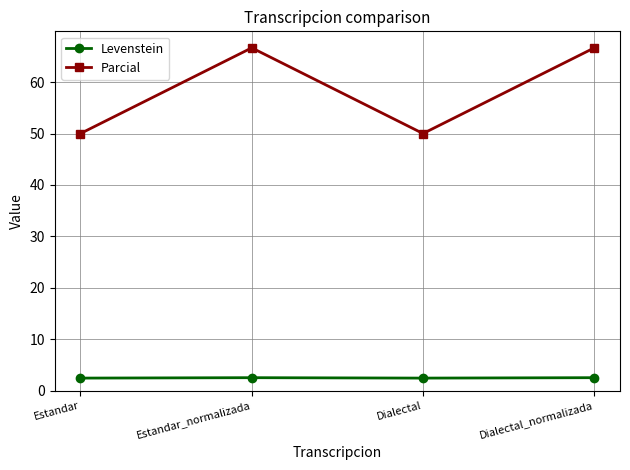

Which series has the largest total across all categories?

Parcial